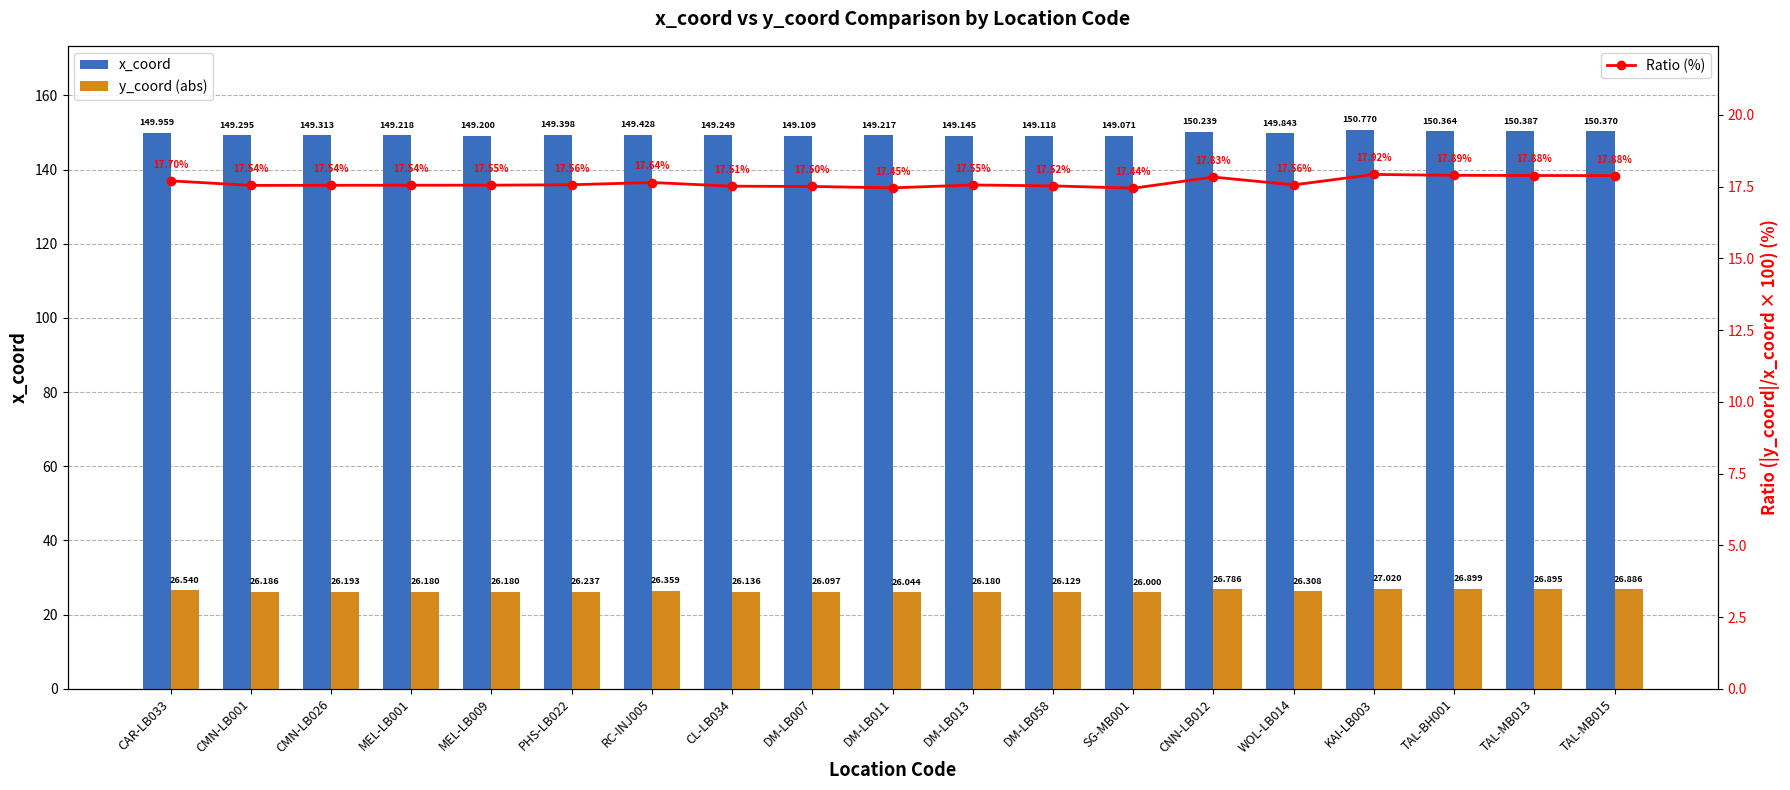

At which label is Ratio (%) closest to 17?

SG-MB001